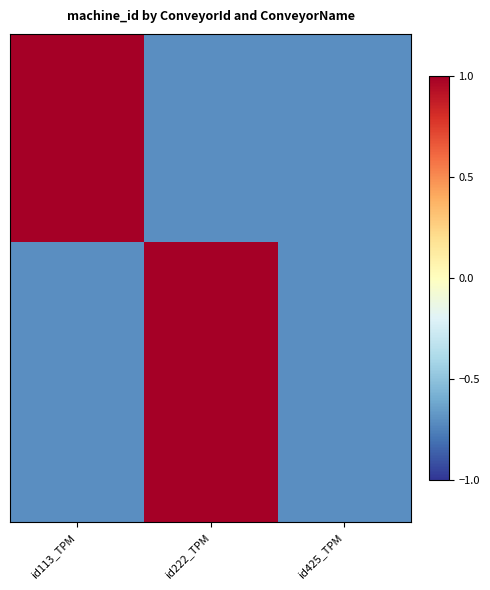

Between id425_TPM and id222_TPM, which is larger?

id425_TPM